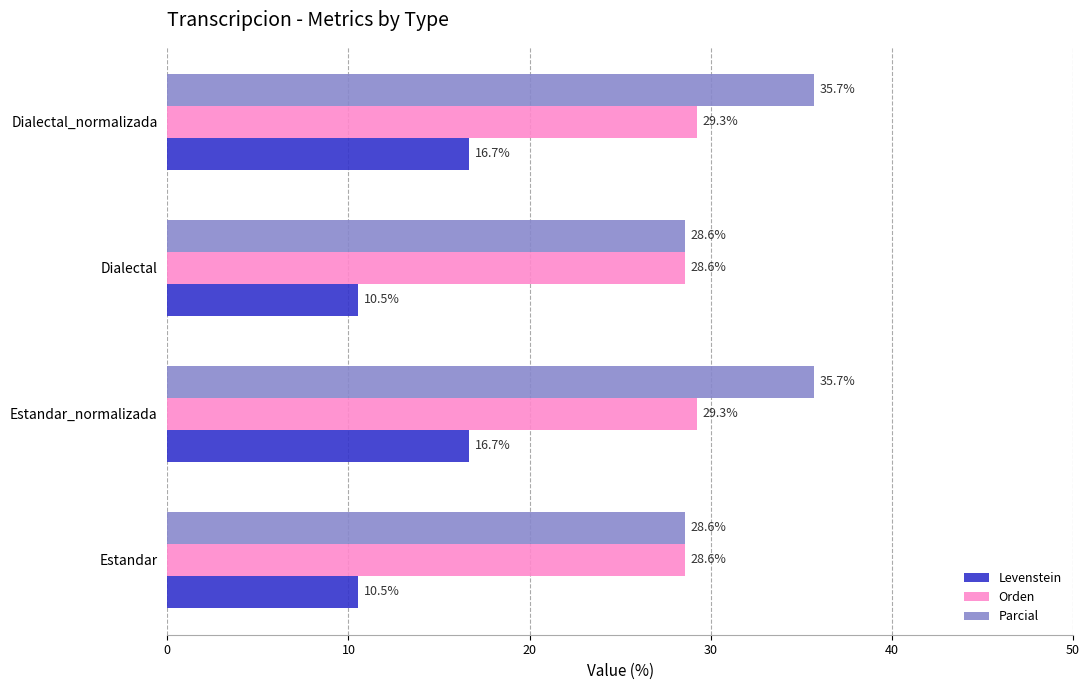

Which series has the largest range (max minus min)?

Parcial